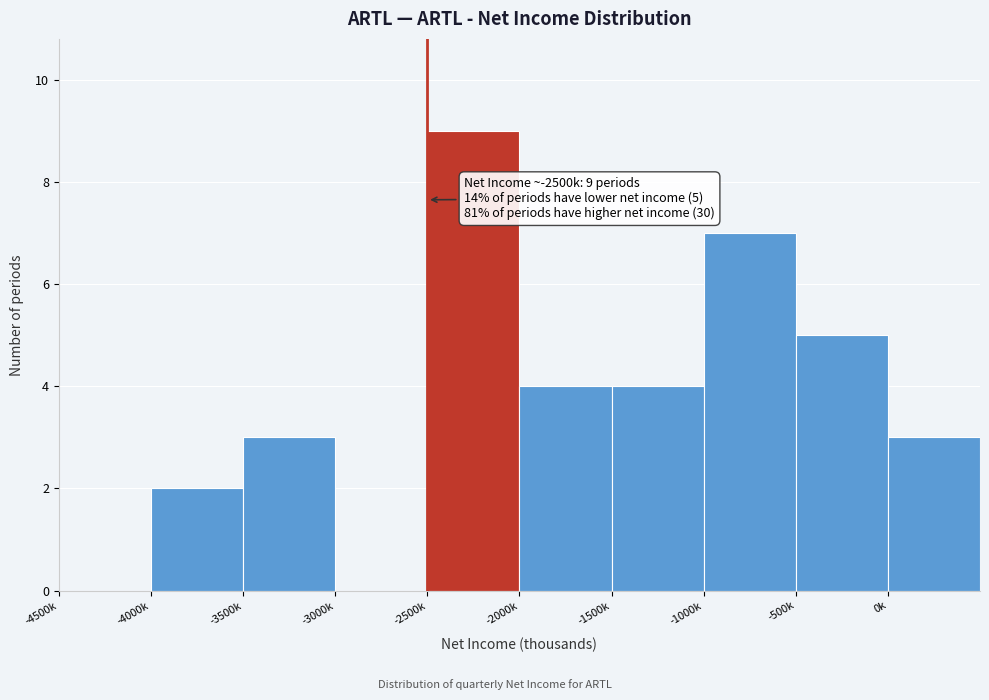

Reading left to right, list all the values displayed in this chart.

-4500k=0	-4000k=2	-3500k=3	-3000k=0	-2500k=9	-2000k=4	-1500k=4	-1000k=7	-500k=5	0k=3